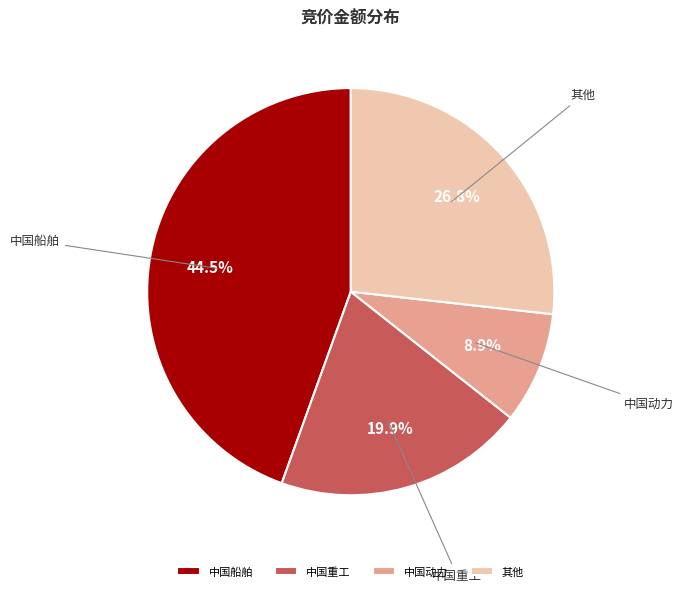

Is there a majority slice in this chart?

No